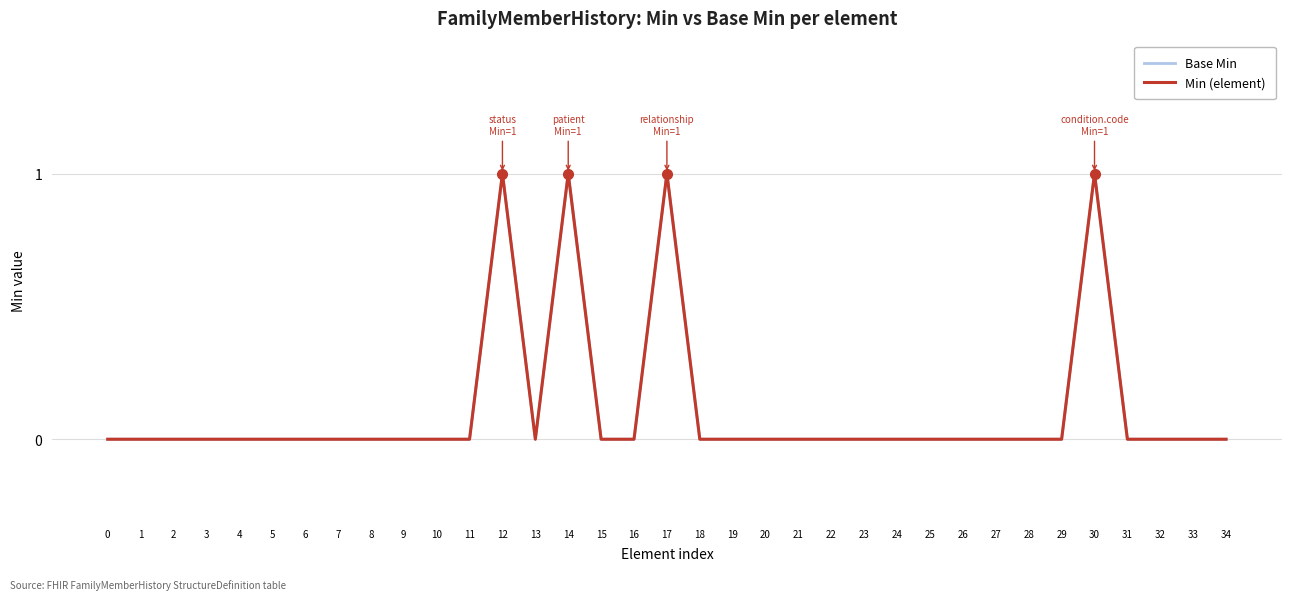

At how many categories does at least one series exceed 0?

4